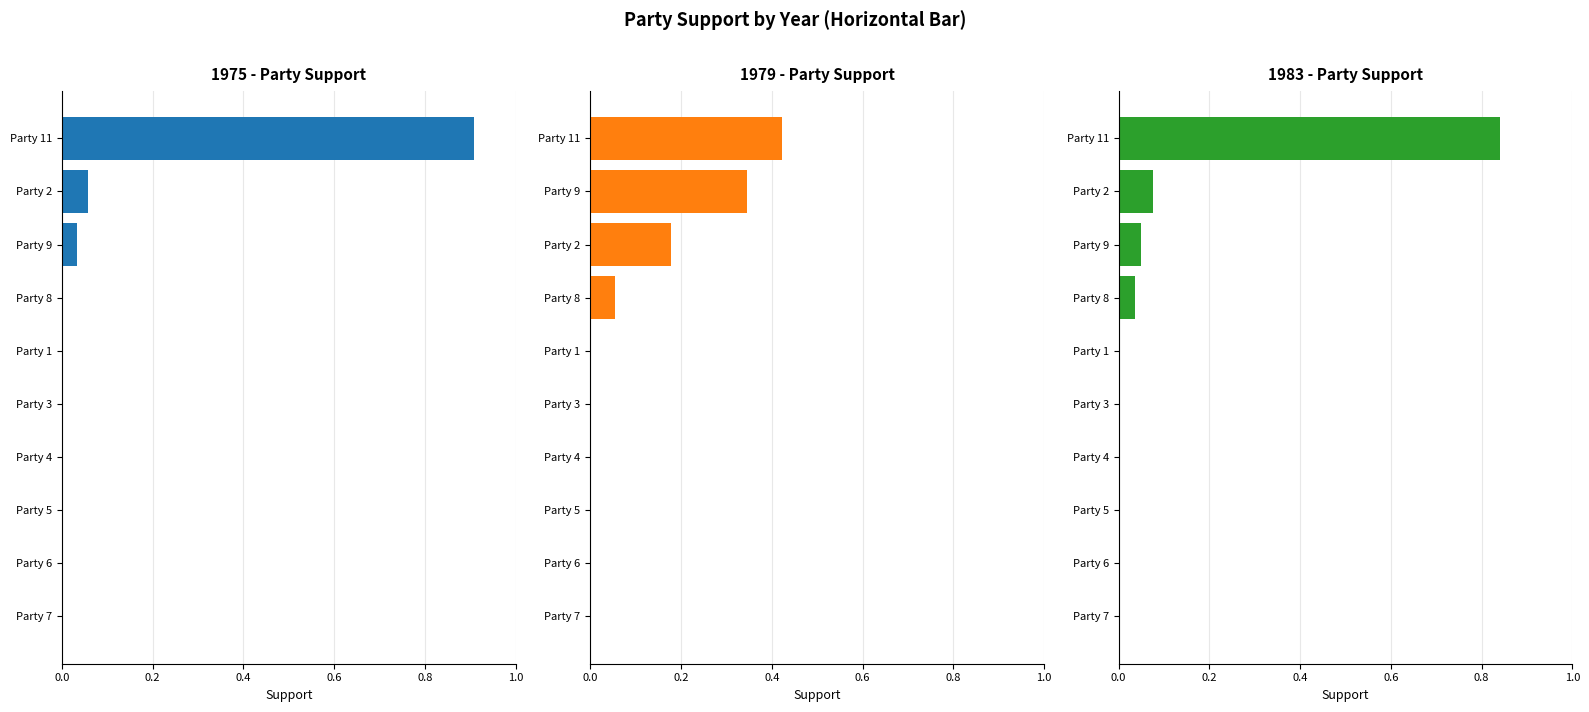

What is the approximate value of 1975 - Party Support at 0.0?

0.9